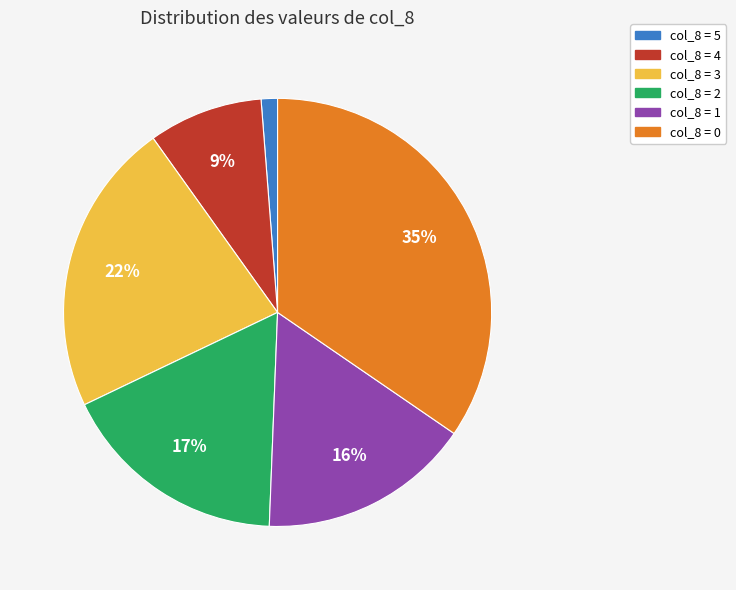

How many slices are in this pie chart?

6